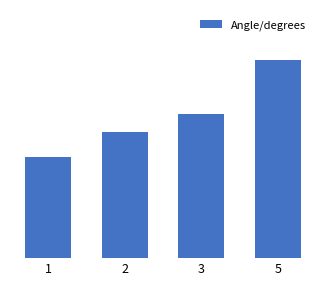

True or false: the data shows 28.0 at 2.

True